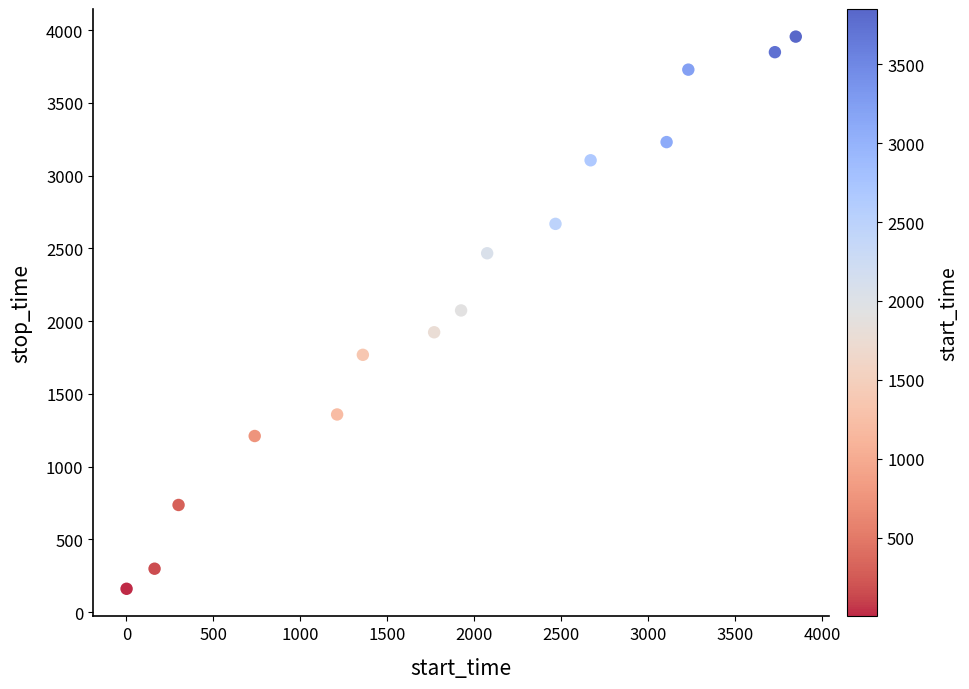

What is the range of X values (max minus min)?

3849